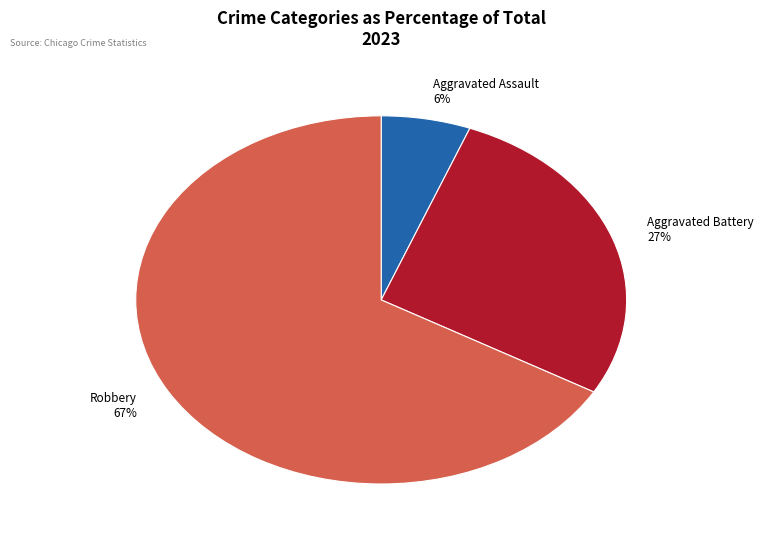

To the nearest percent, what is the average slice percentage?

33%